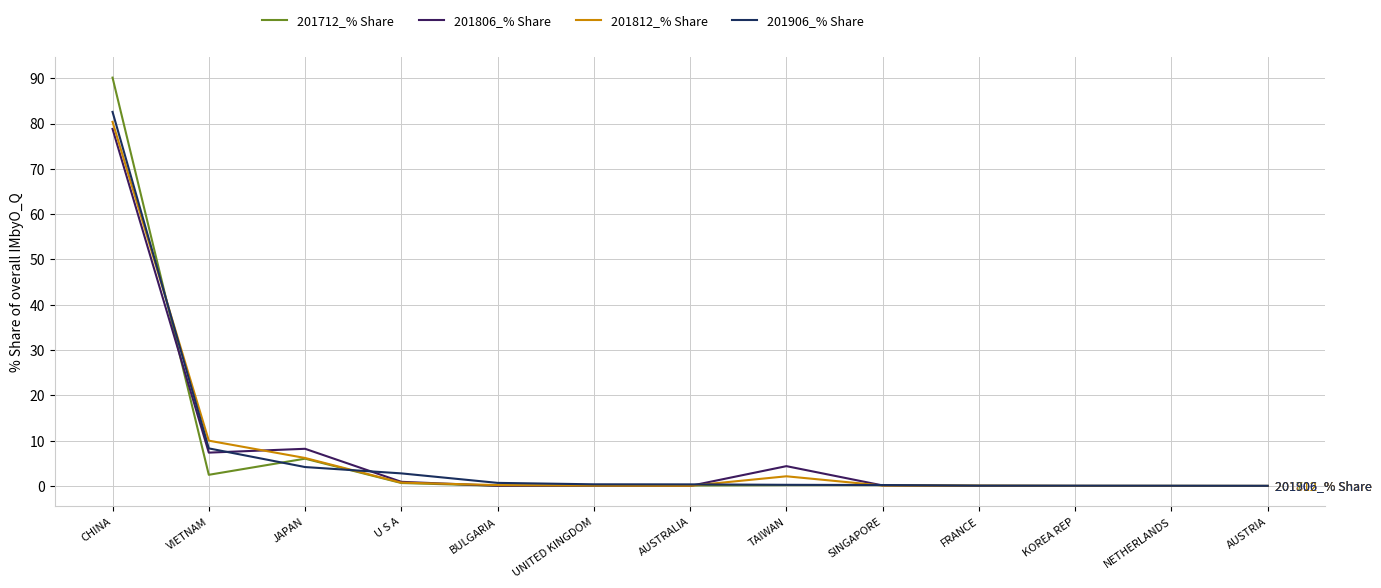

At which label does 201812_% Share reach its peak?

CHINA